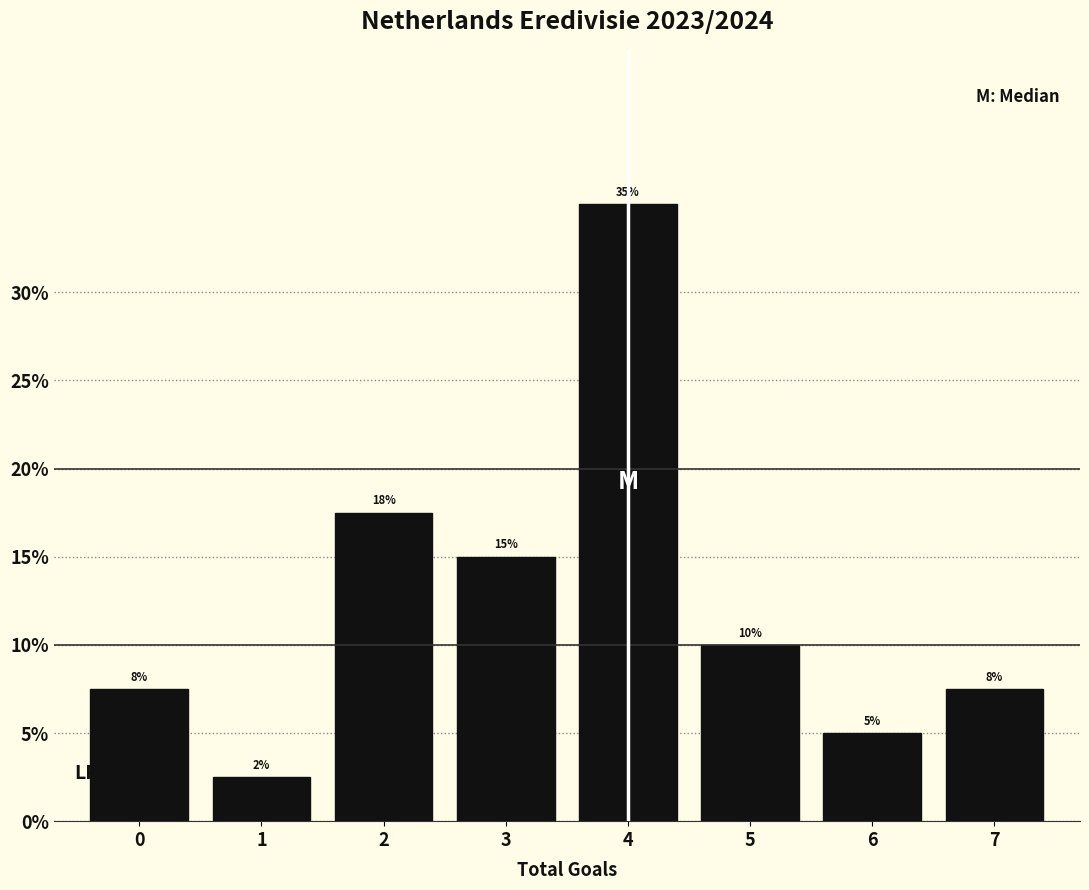

Which range on the x-axis has the tallest bar?

3.5 to 4.5